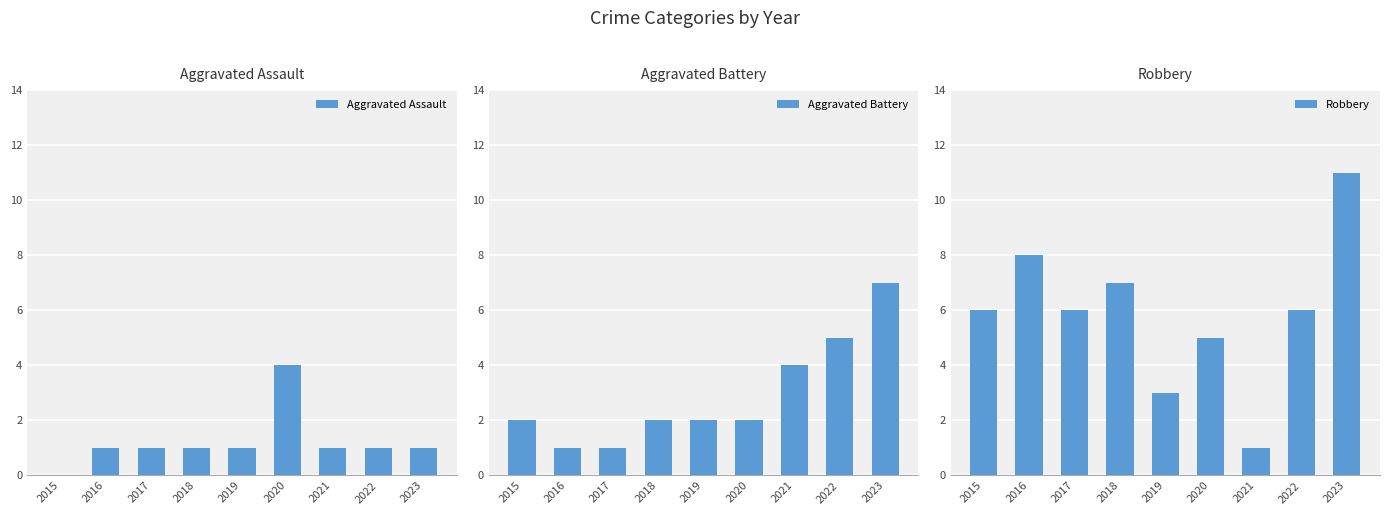

Does the chart contain any negative values?

No